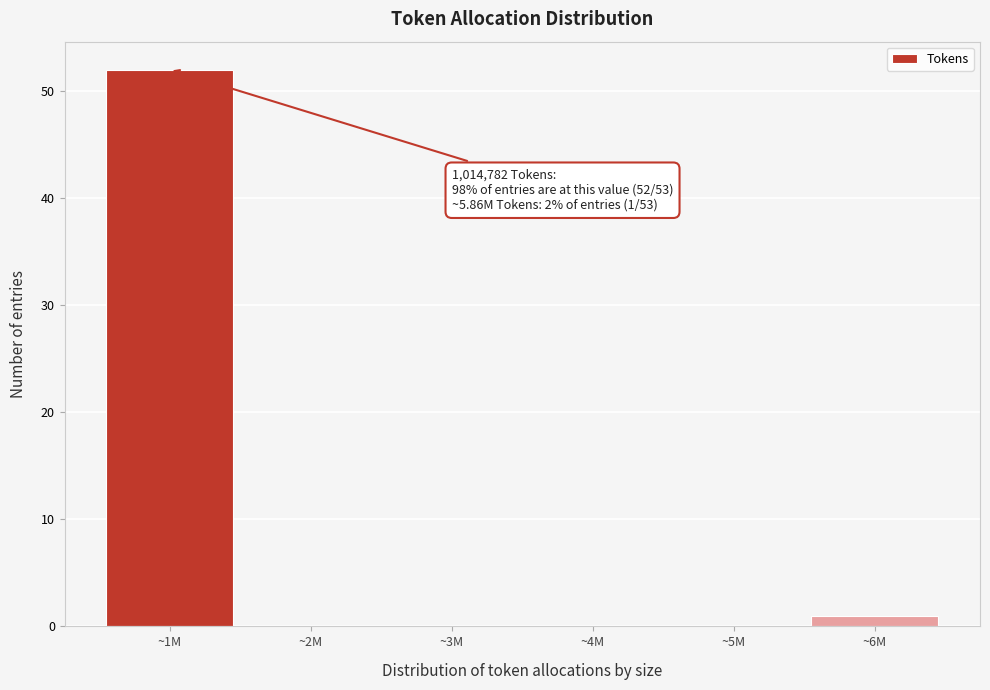

Reading left to right, extract all data points from this chart.

~1M=52	~2M=0	~3M=0	~4M=0	~5M=0	~6M=1